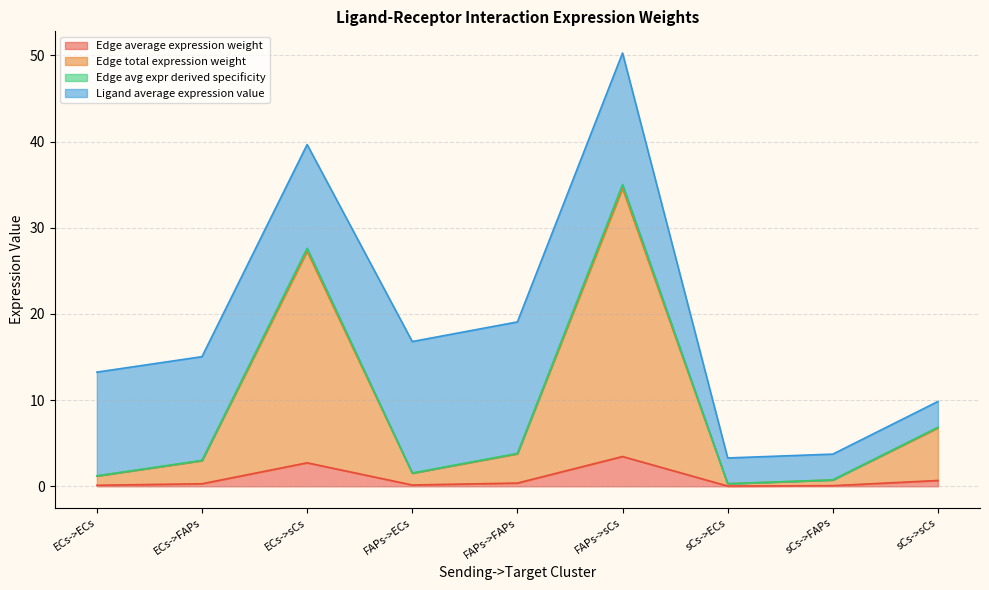

What is the label of the 6th point from the right?

FAPs->ECs